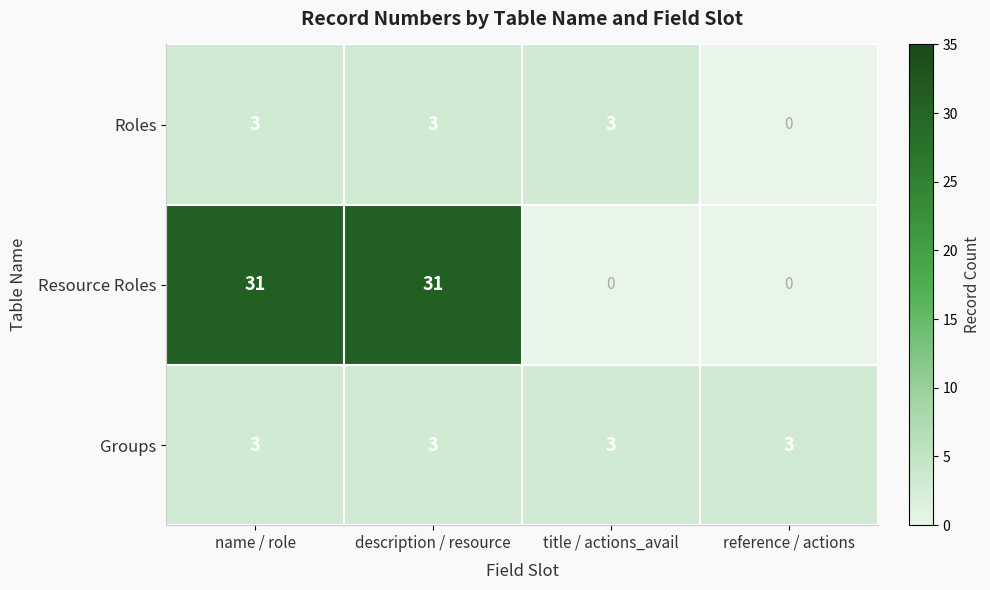

How many Resource Roles values are between 0 and 31?

4